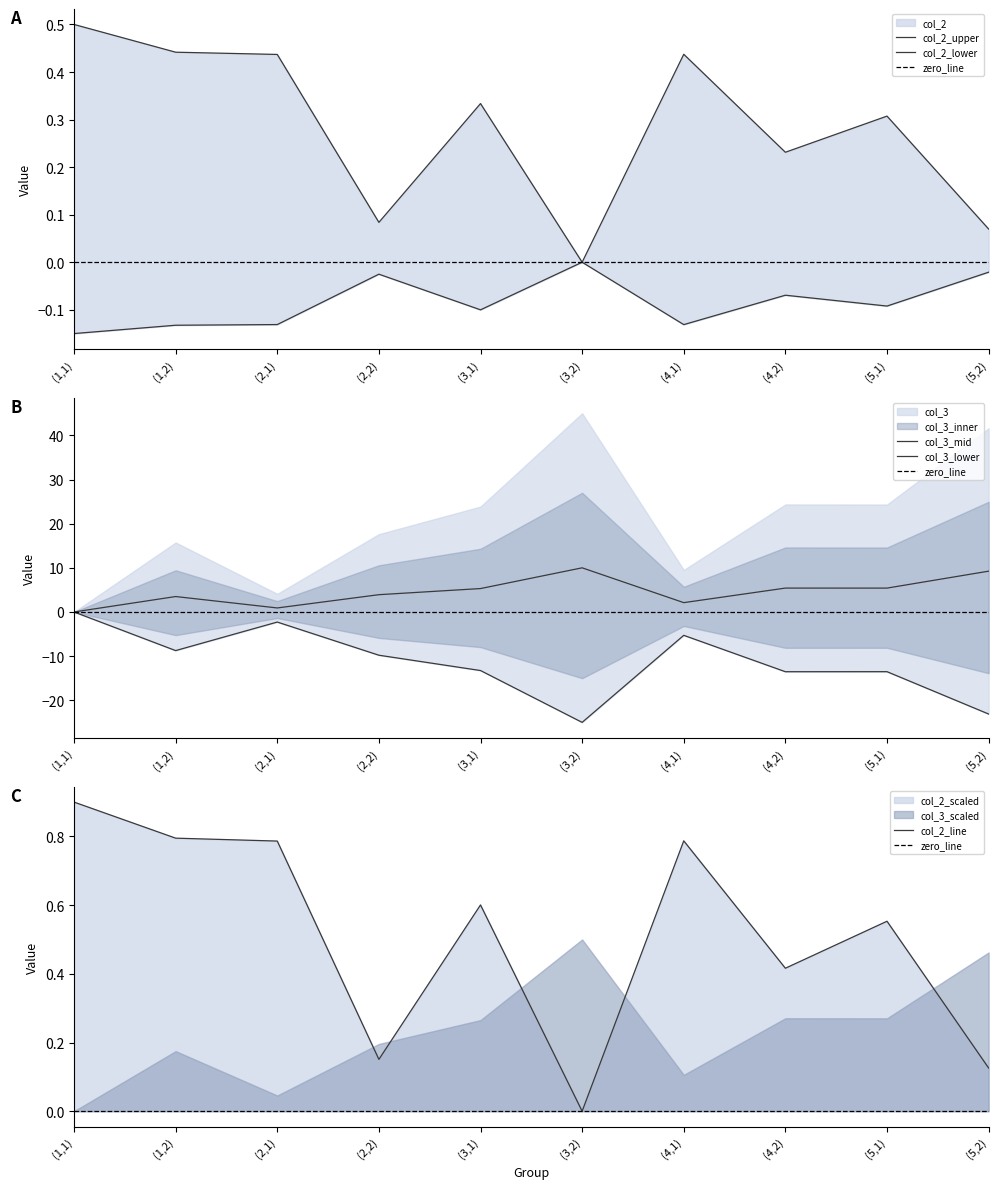

Rank the series by their average value, from highest to lowest.

col_2, col_3